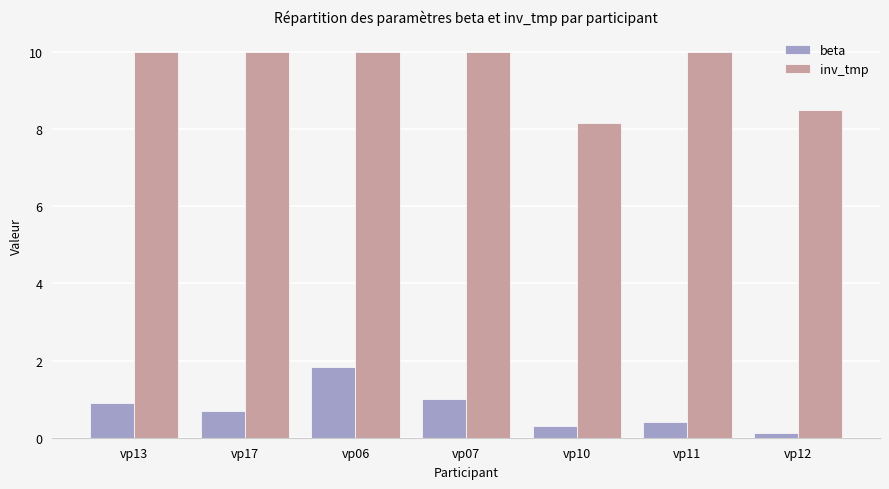

Reading left to right, extract all data points from this chart.

beta: vp13=0.9	vp17=0.7	vp06=1.8	vp07=1.0	vp10=0.3	vp11=0.4	vp12=0.1
inv_tmp: vp13=10.0	vp17=10.0	vp06=10.0	vp07=10.0	vp10=8.2	vp11=10.0	vp12=8.5